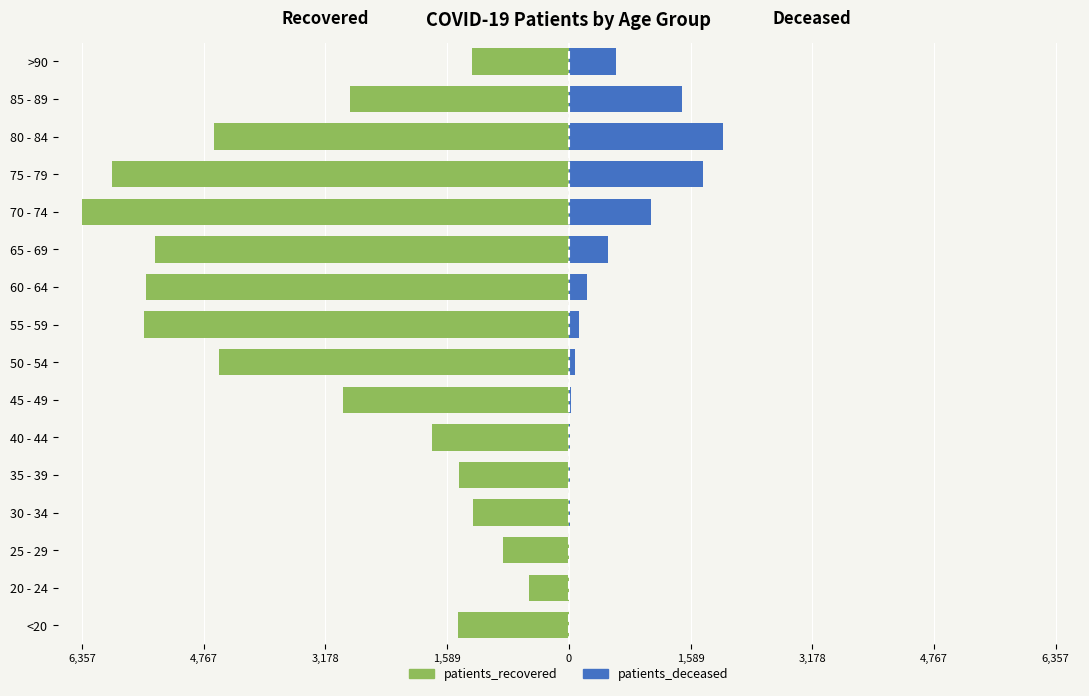

How many bars are there in each group?

2